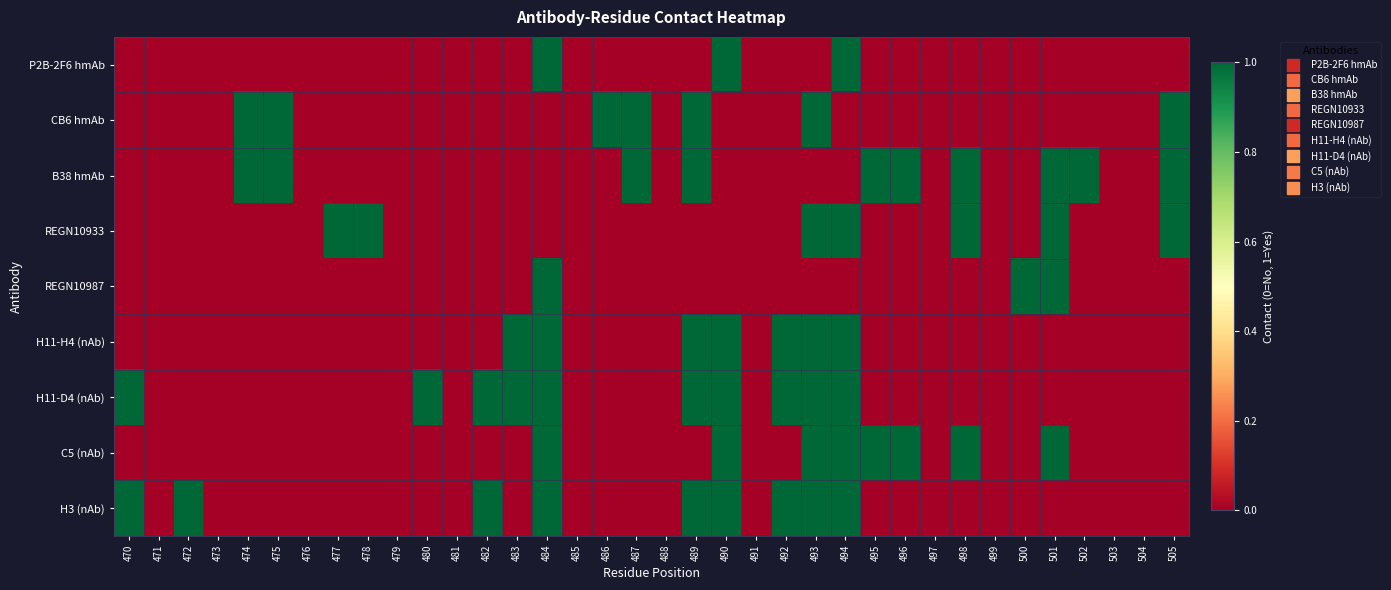

Which series has the widest spread of values?

P2B-2F6 hmAb